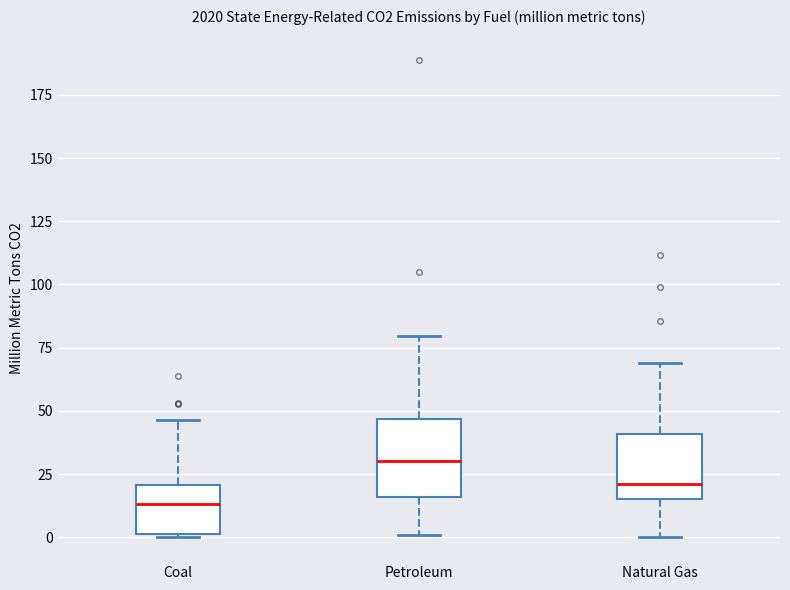

Where does the lower whisker of the box for Petroleum end on the y-axis? The values are not printed on the chart, so give them approximately, as read against the axis.

0